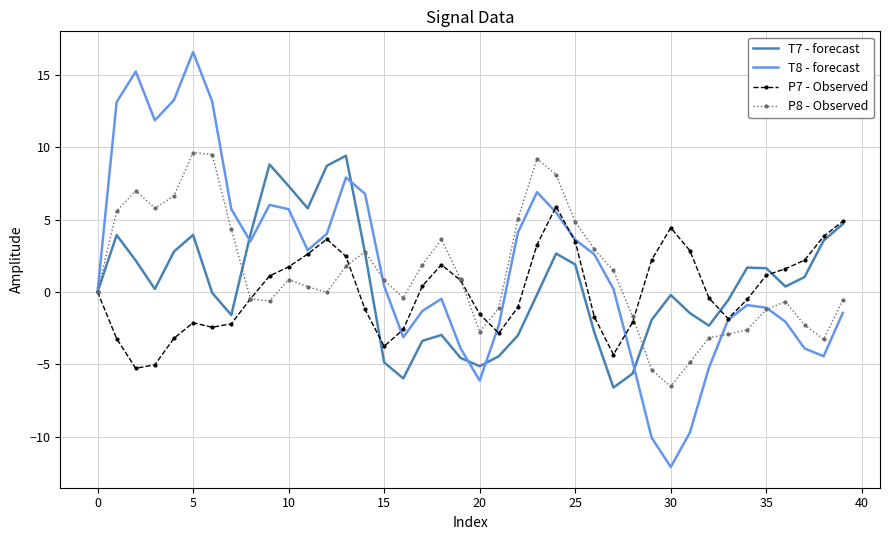

Which series has the widest spread of values?

T8 - forecast